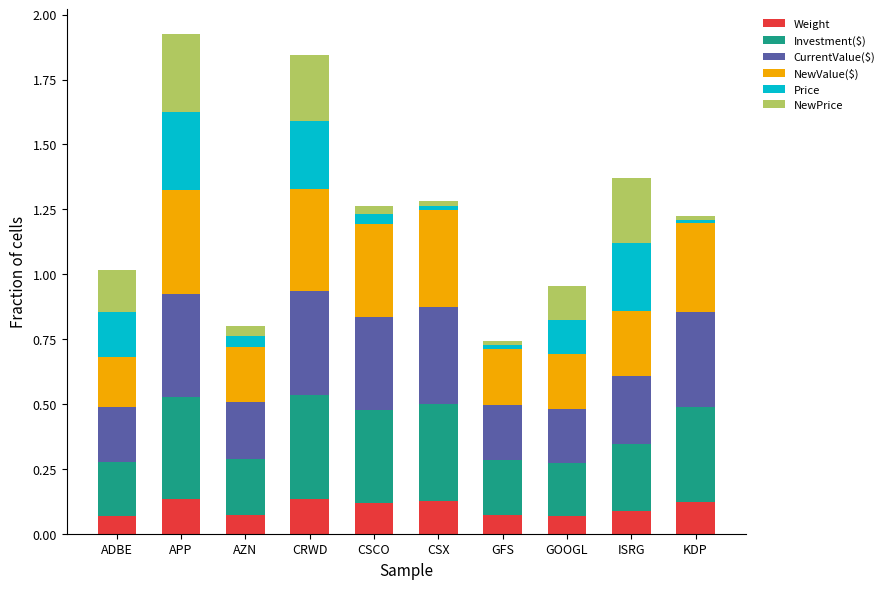

What is the total value across all series at ADBE?

1.0